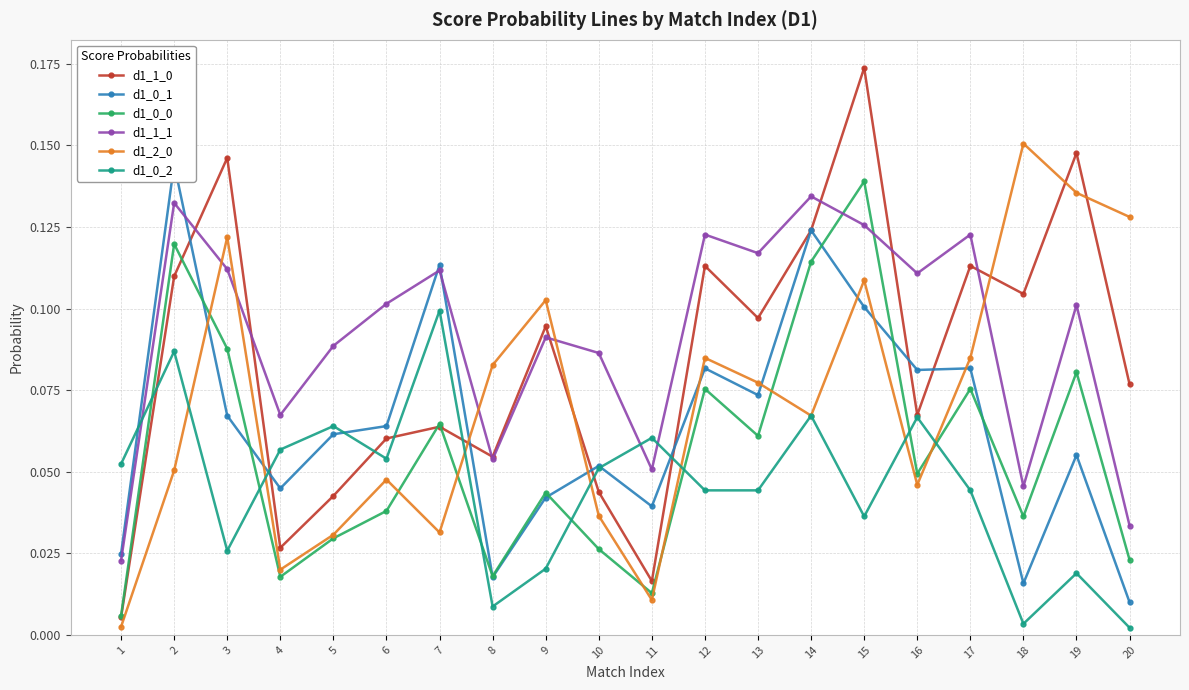

Does the chart display data point markers on the line(s)?

Yes